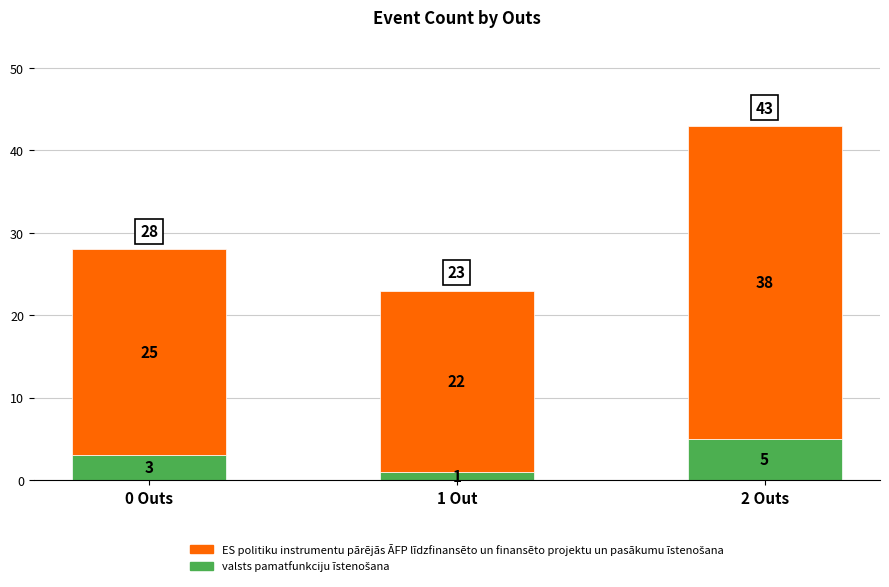

At which category is the sum across all series the highest?

2 Outs